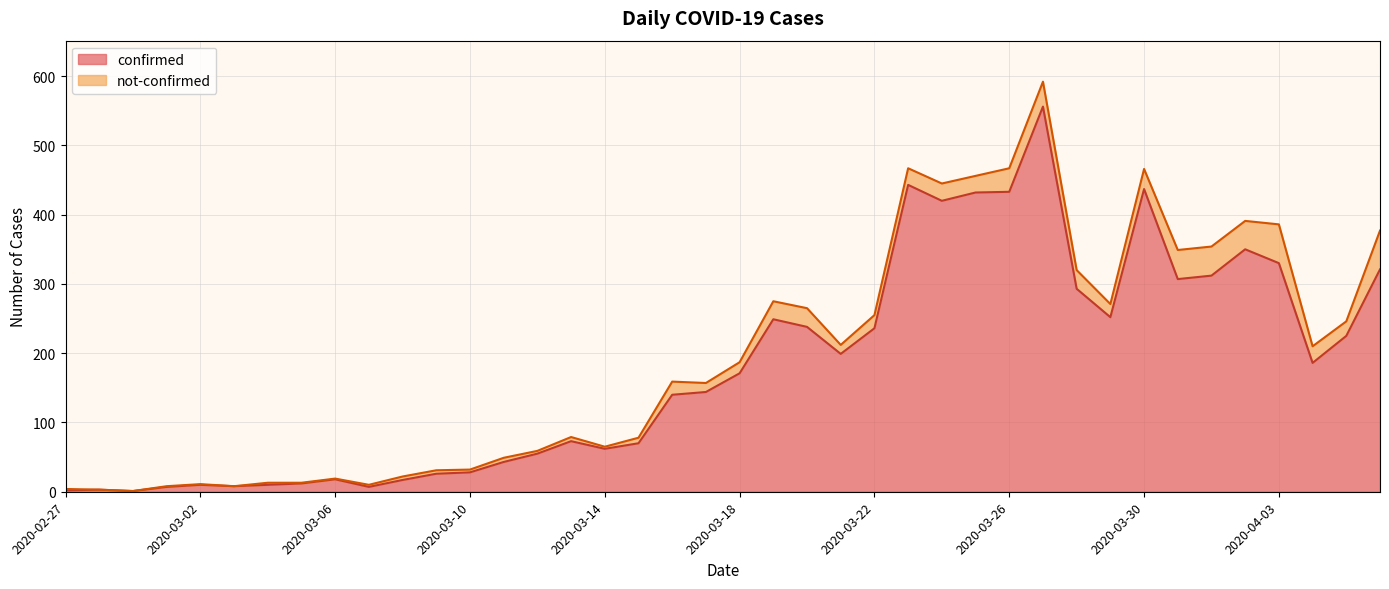

Does the chart display data point markers on the line(s)?

No